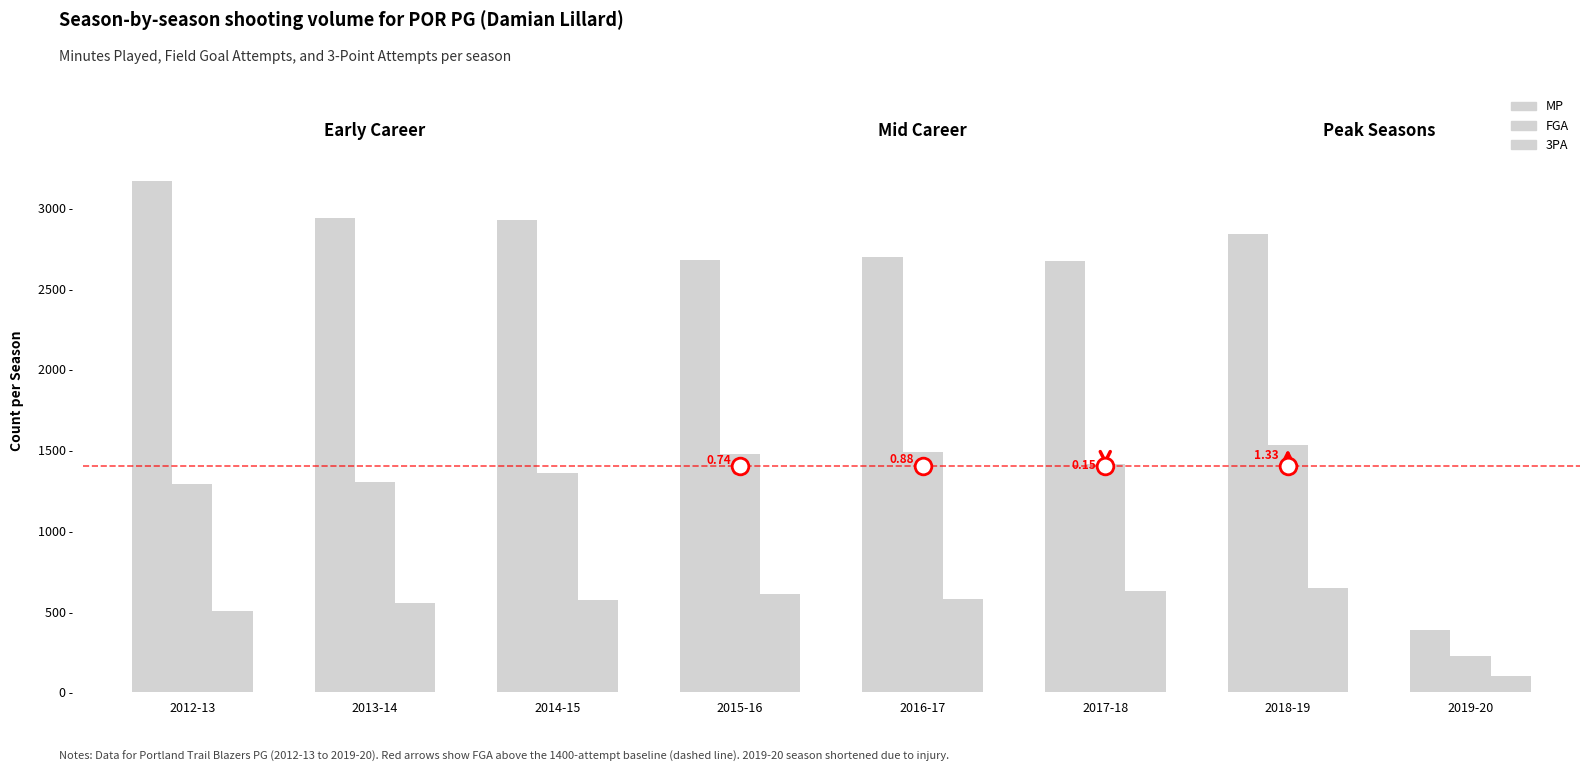

Does the chart contain any negative values?

No